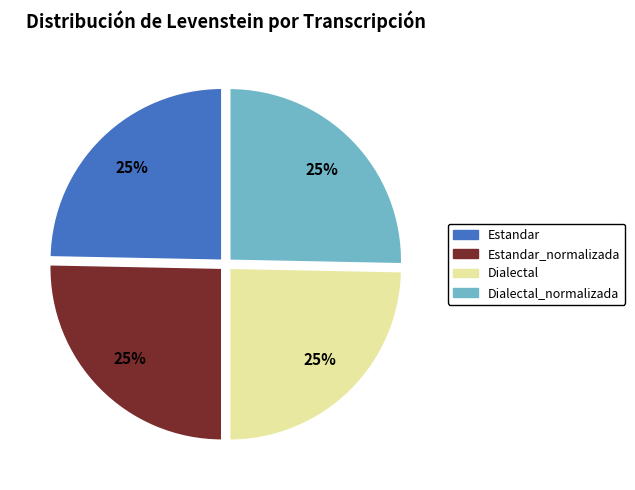

To the nearest percent, what is the average slice percentage?

25%